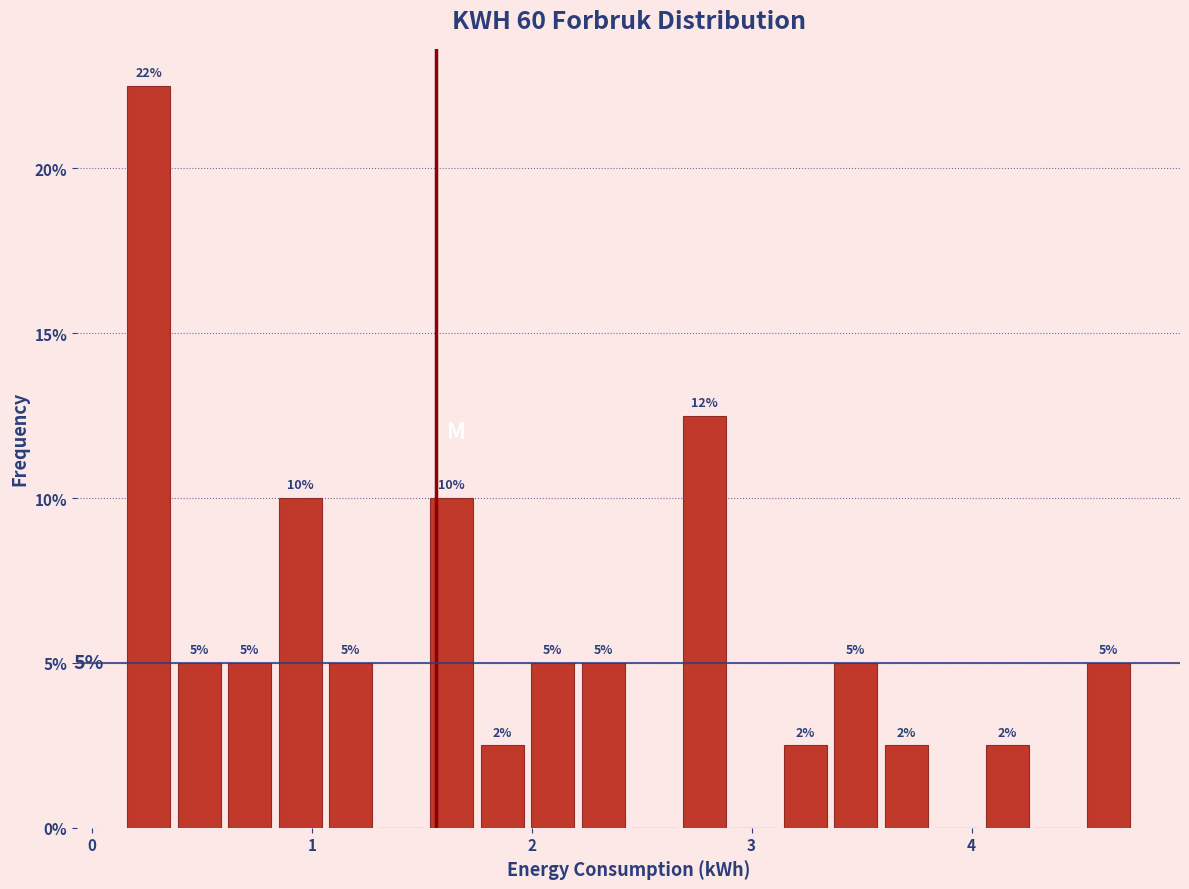

Read against the x-axis, roughly where is the centre of the tallest bar?

0.3